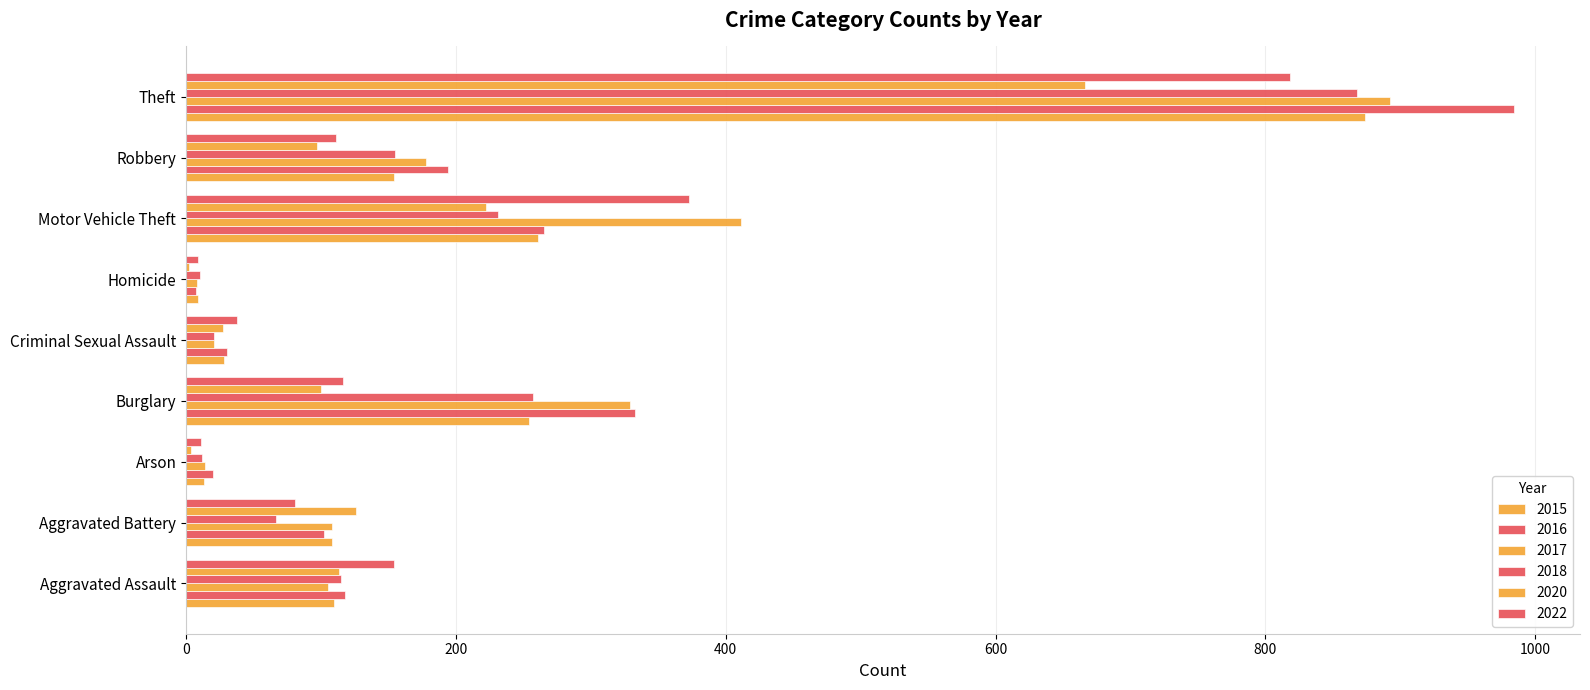

The value of 2017 at Aggravated Battery is 30. True or false?

False